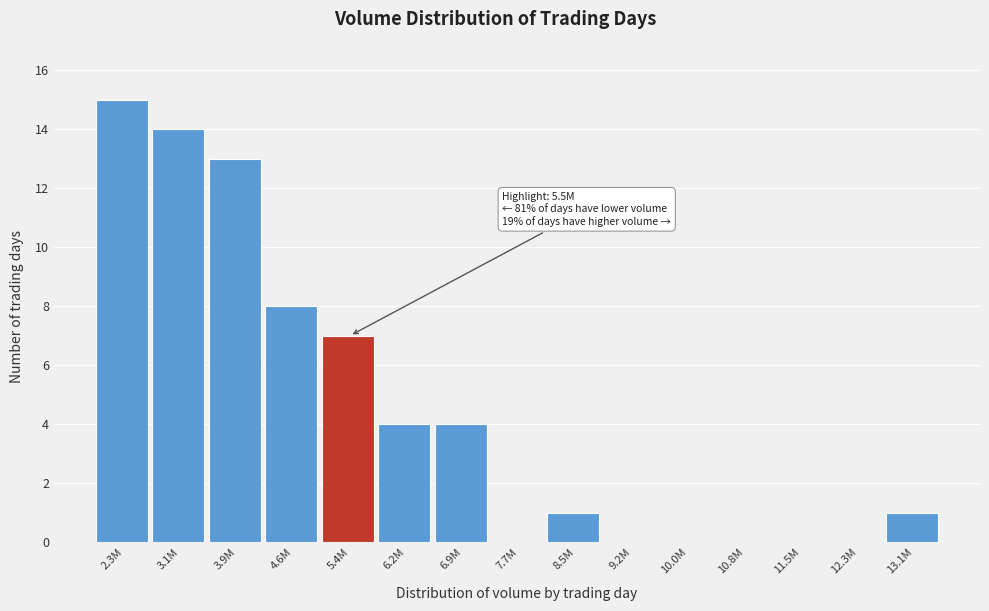

Reading left to right, what are all the values shown in this chart?

2.3M=15	3.1M=14	3.9M=13	4.6M=8	5.4M=7	6.2M=4	6.9M=4	7.7M=0	8.5M=1	9.2M=0	10.0M=0	10.8M=0	11.5M=0	12.3M=0	13.1M=1